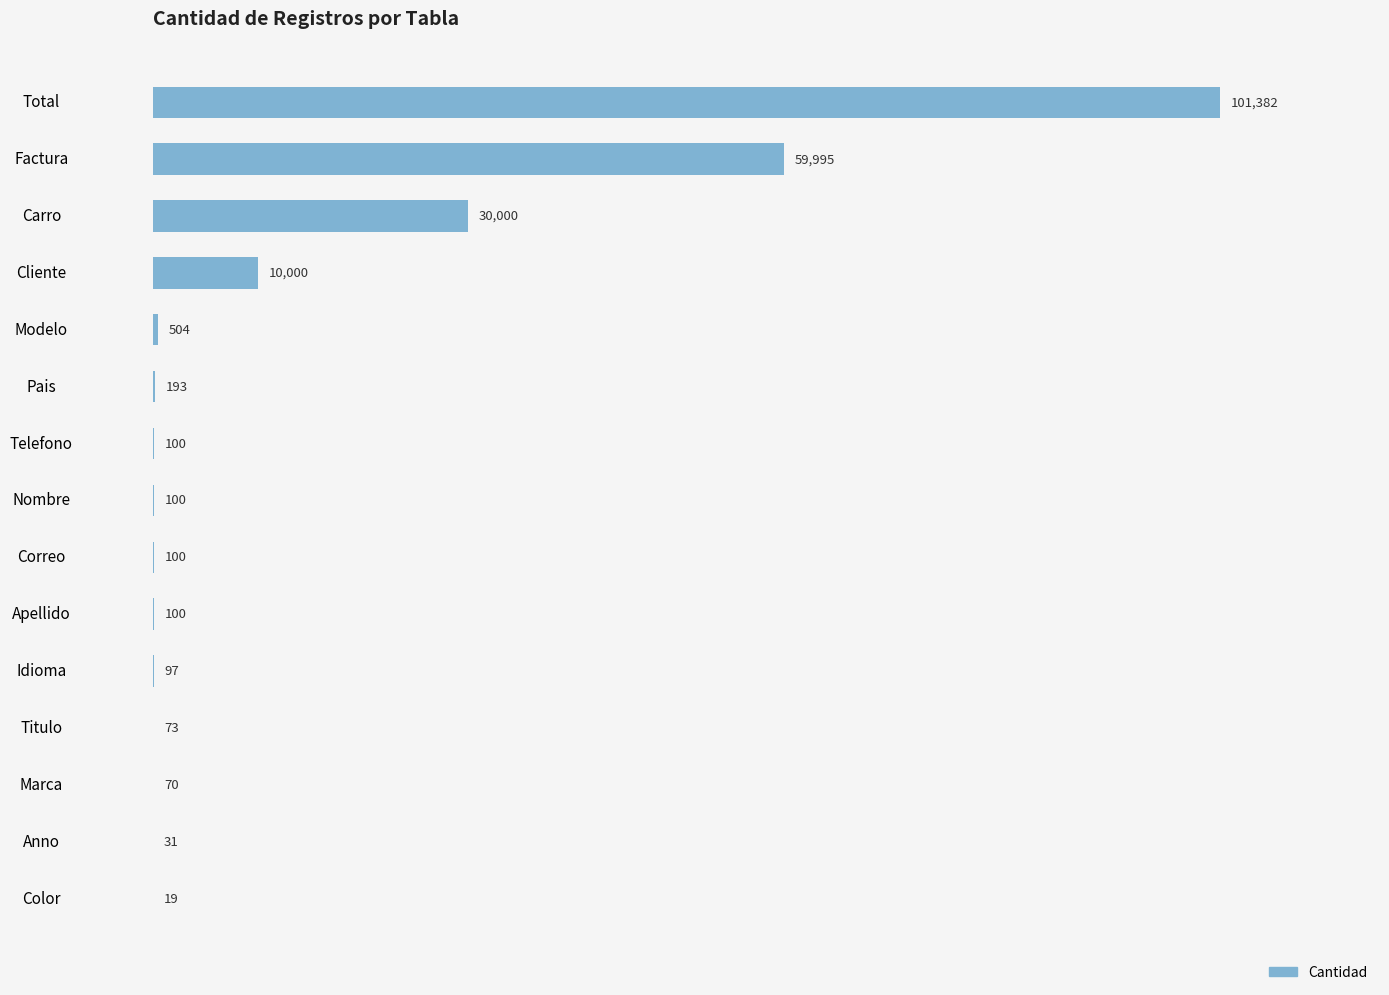

How many categories are shown in the chart?

15